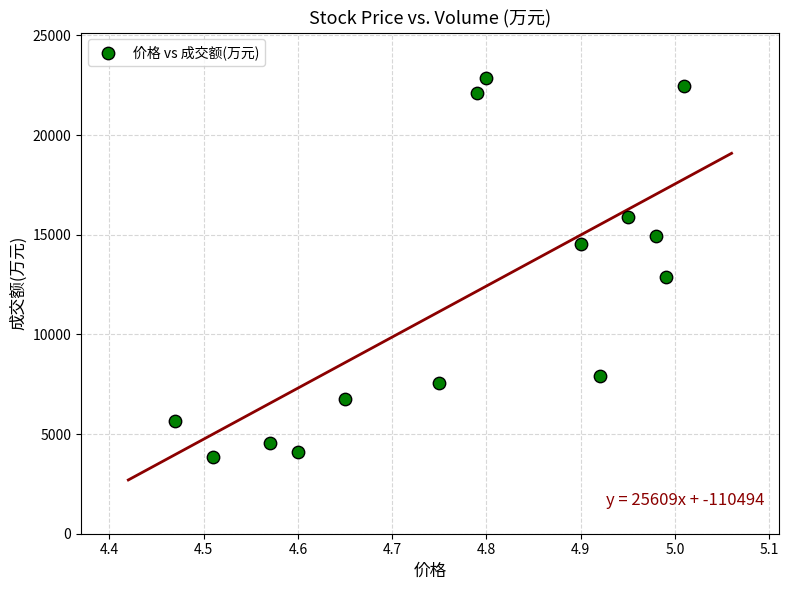

What Y value in the scatter plot is closest to 13346?

12870